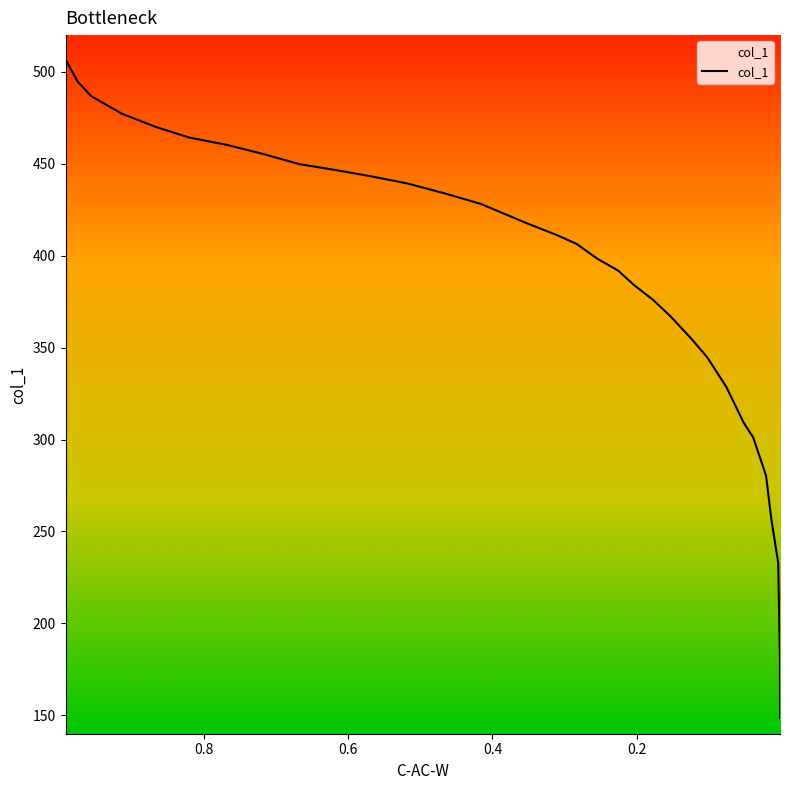

What is the smallest value displayed?

148.6